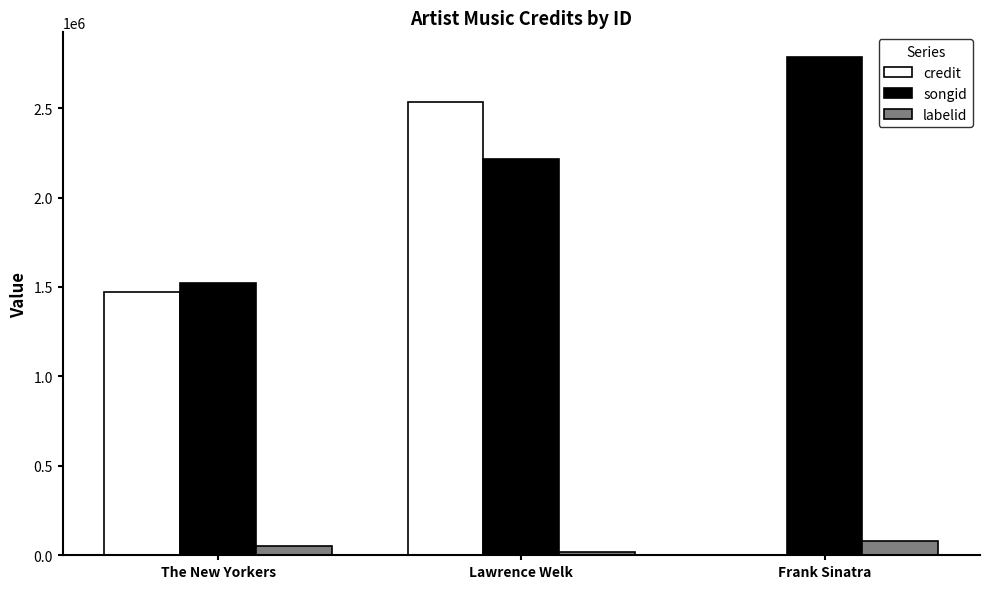

Between The New Yorkers and Lawrence Welk, which series saw the biggest shift?

credit